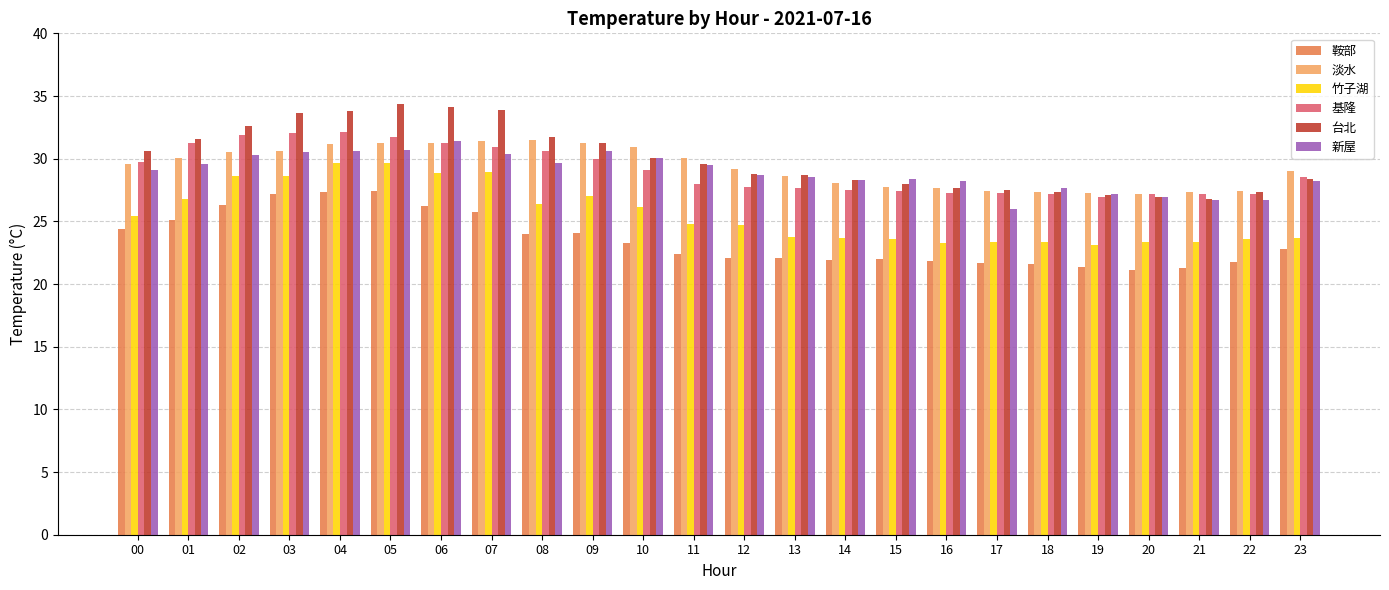

Which series has the largest total across all categories?

台北